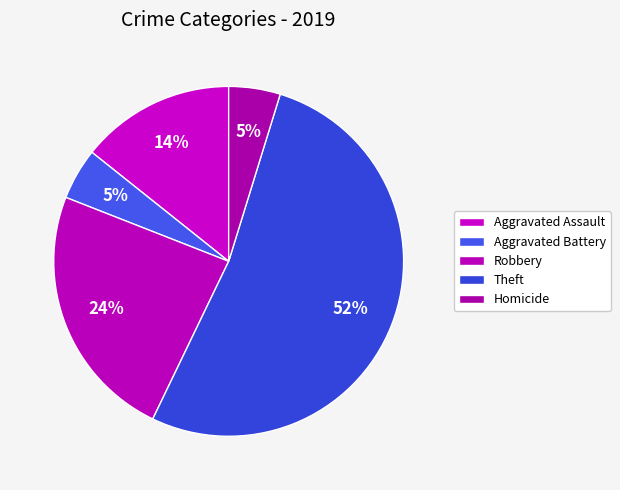

To the nearest percent, what is the average slice percentage?

20%